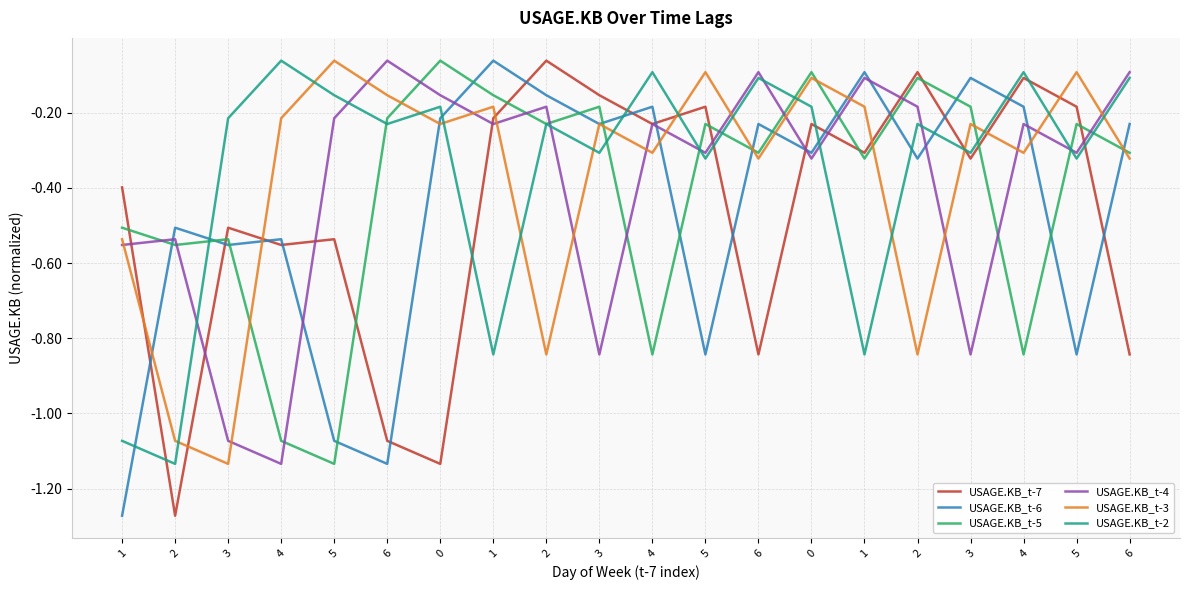

What is the sum of all USAGE.KB_t-2 values?

-7.0